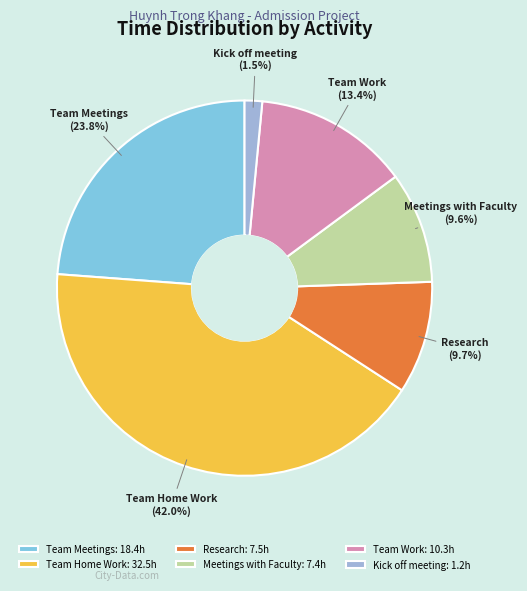

Does Team Home Work account for over 50% of the chart?

No